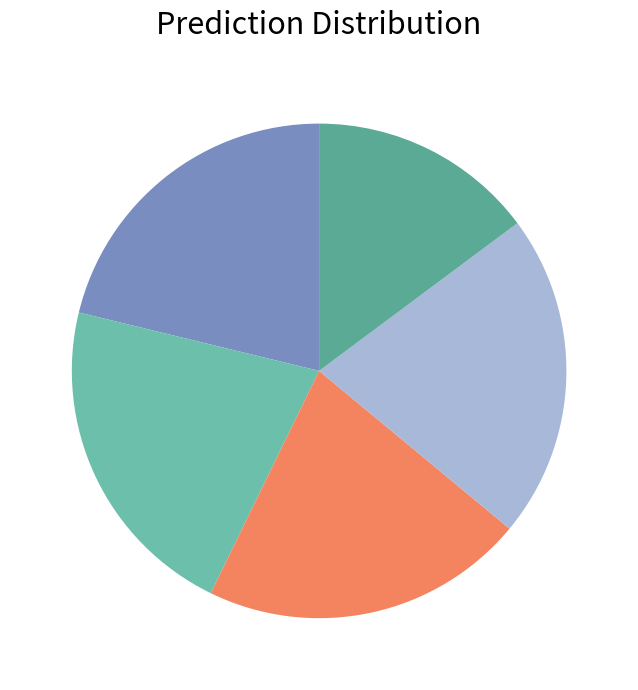

How many segments does this pie chart have?

5